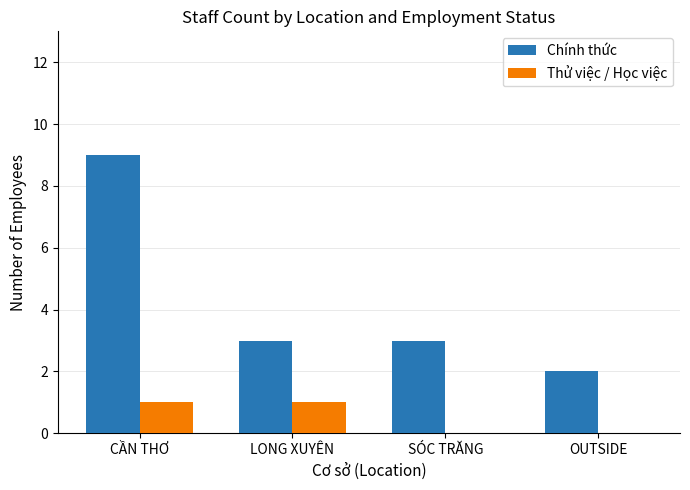

Is the value of Chính thức at SÓC TRĂNG greater than the value of Thử việc / Học việc at SÓC TRĂNG?

Yes